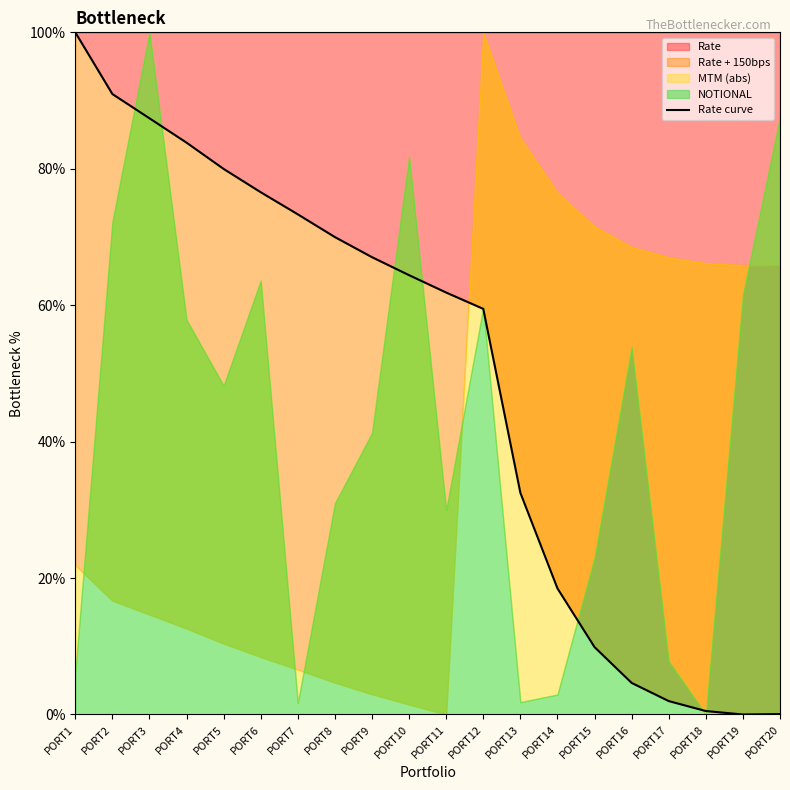

Where is Rate nearest to the value 50?

PORT12